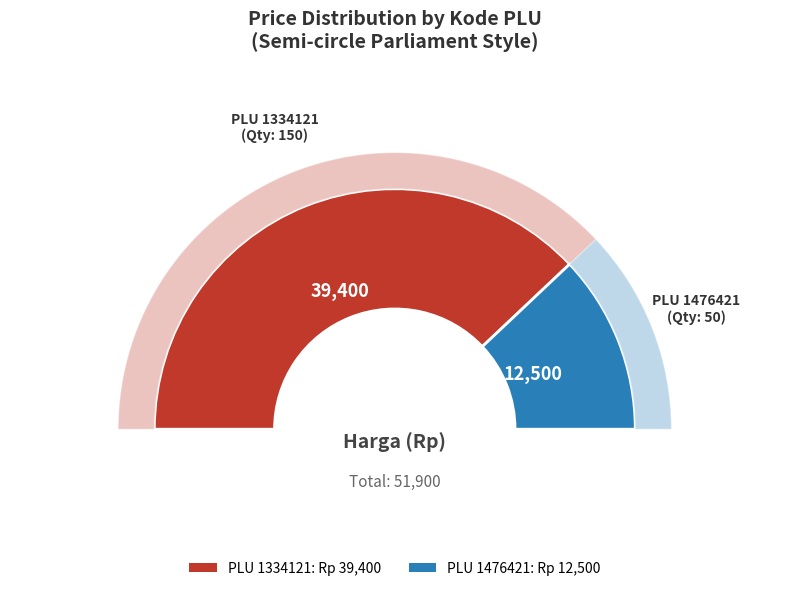

How many slices are in this pie chart?

2